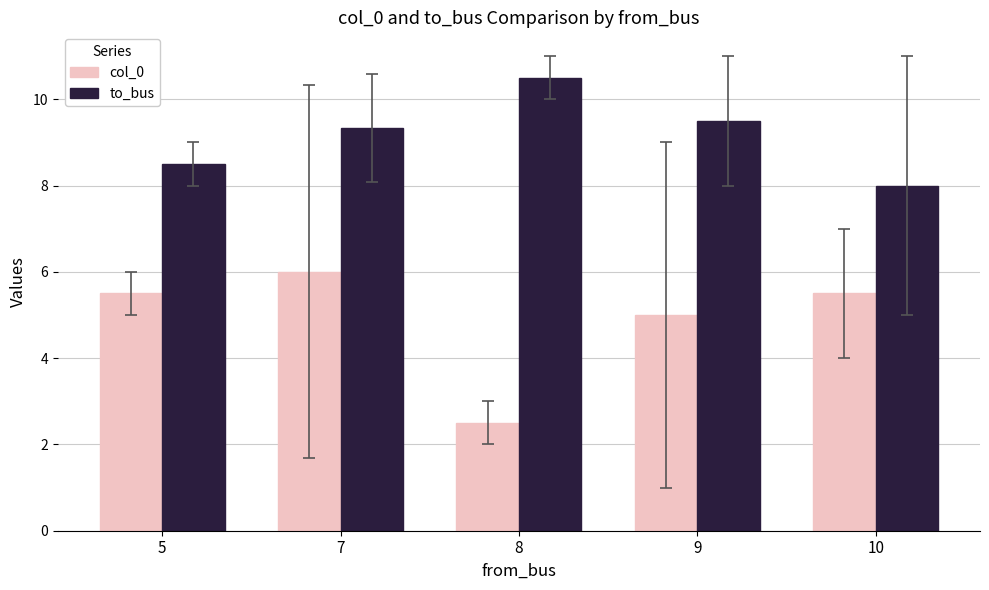

List the series in order of their overall mean, lowest first.

col_0, to_bus